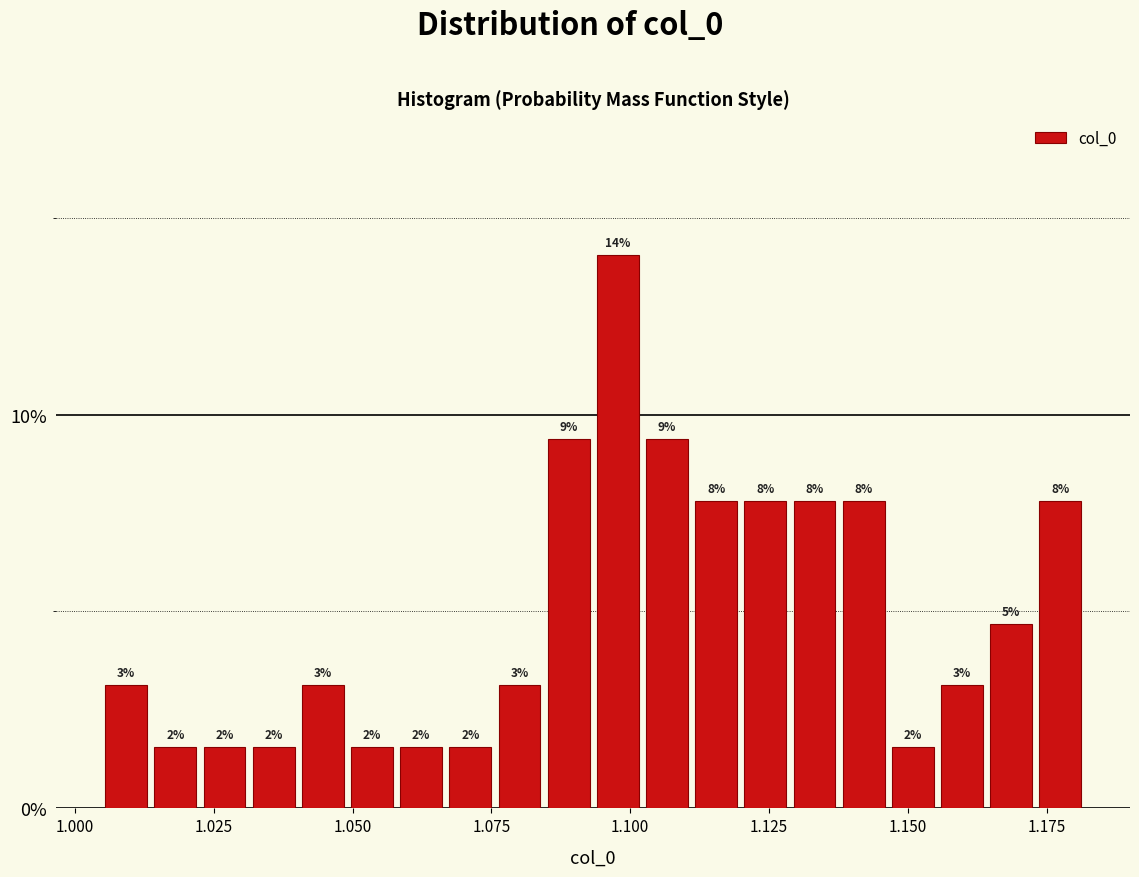

Around what value on the x-axis is the tallest bar? Give the approximate position of its centre, as read against the axis.

1.100